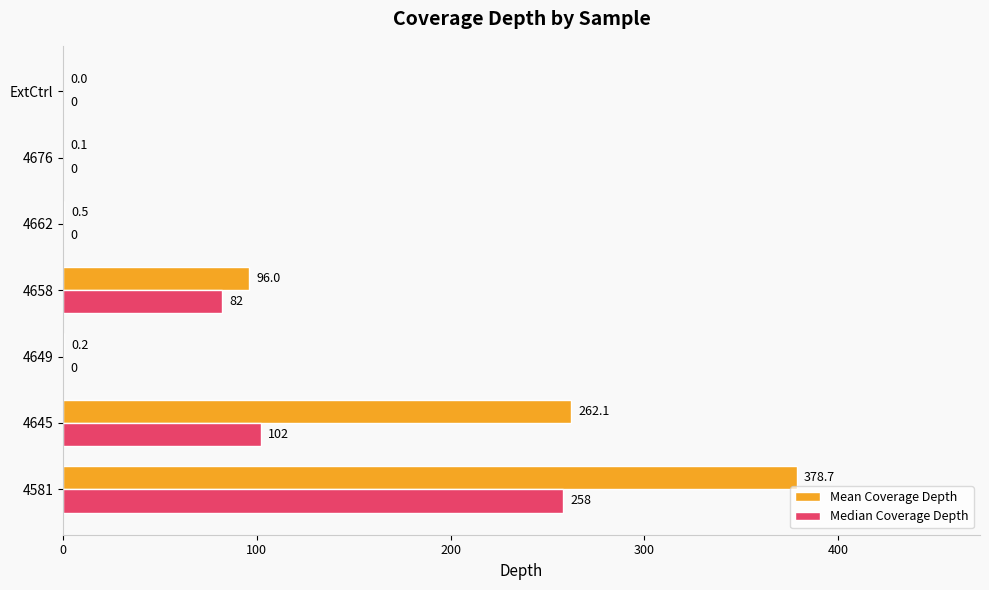

At which label is Mean Coverage Depth closest to 189?

4645